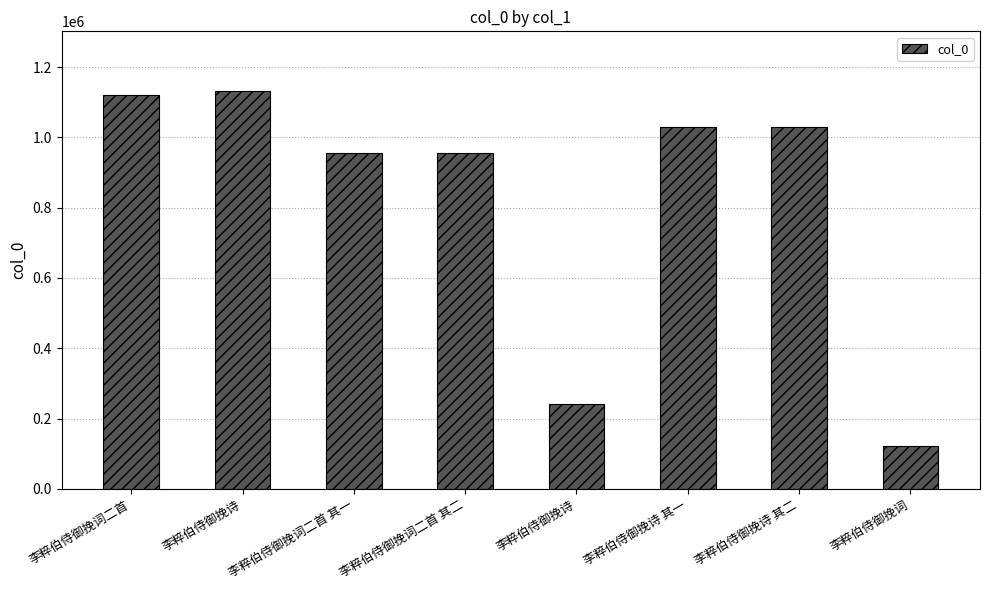

What is the greatest value displayed?

1131834